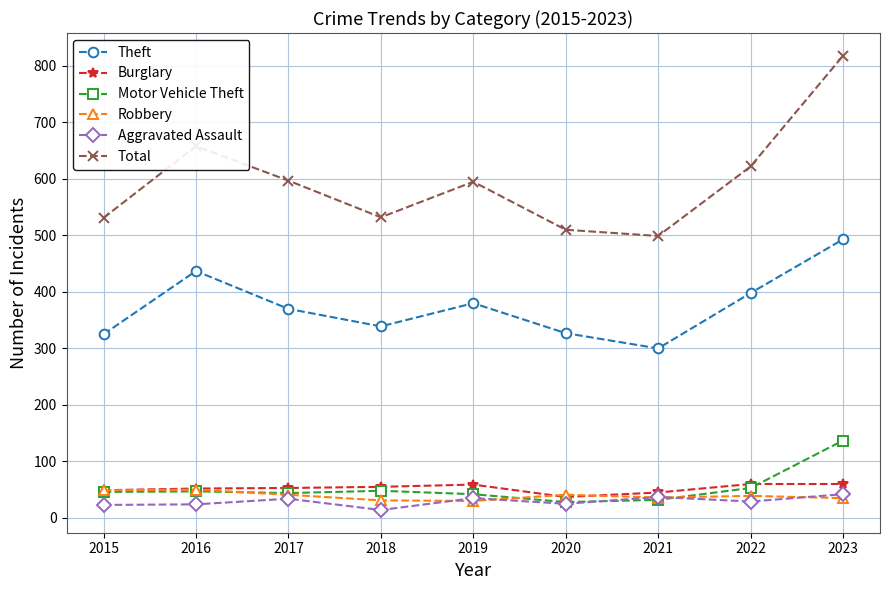

How many lines are shown in the chart?

6